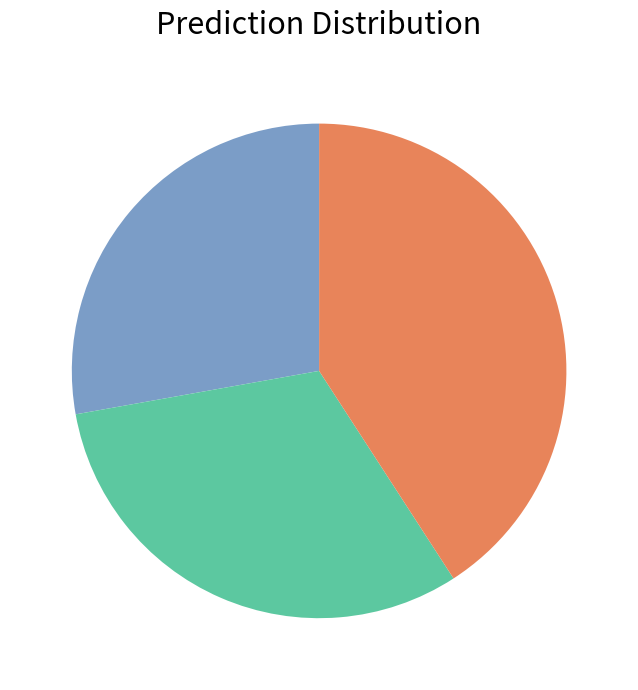

Is there any slice that represents more than half of the pie?

No